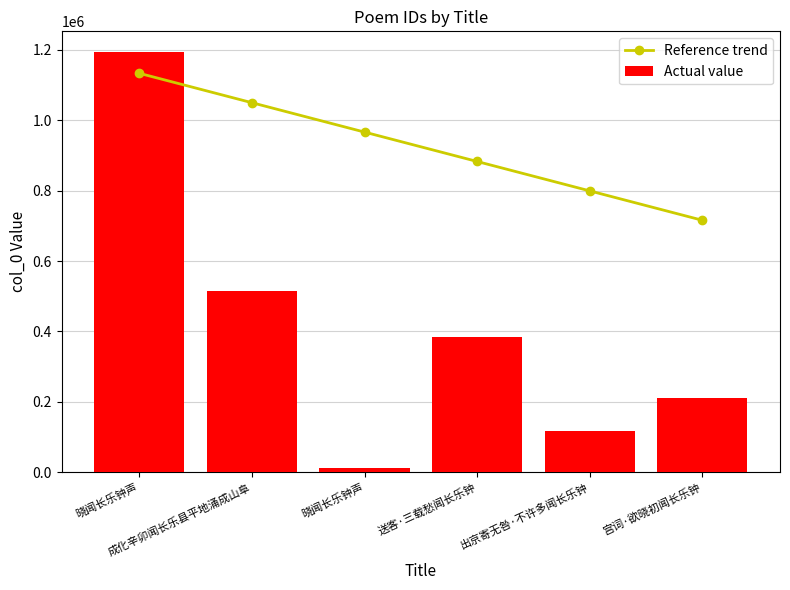

What is the total value across all series at 出京寄无咎·不许多闻长乐钟?

915272.3